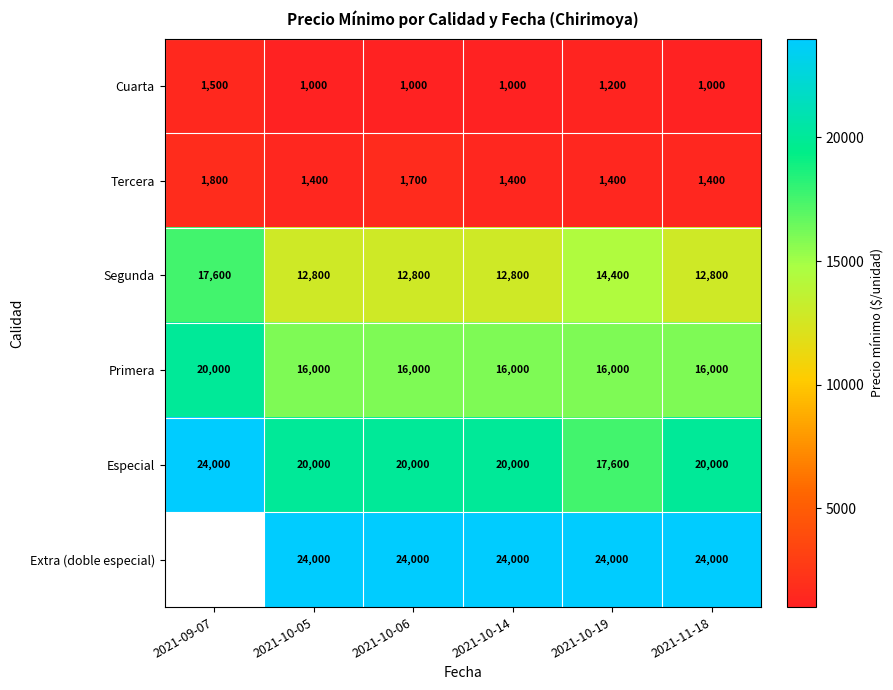

What is the total value across all series at 2021-10-05?

75200